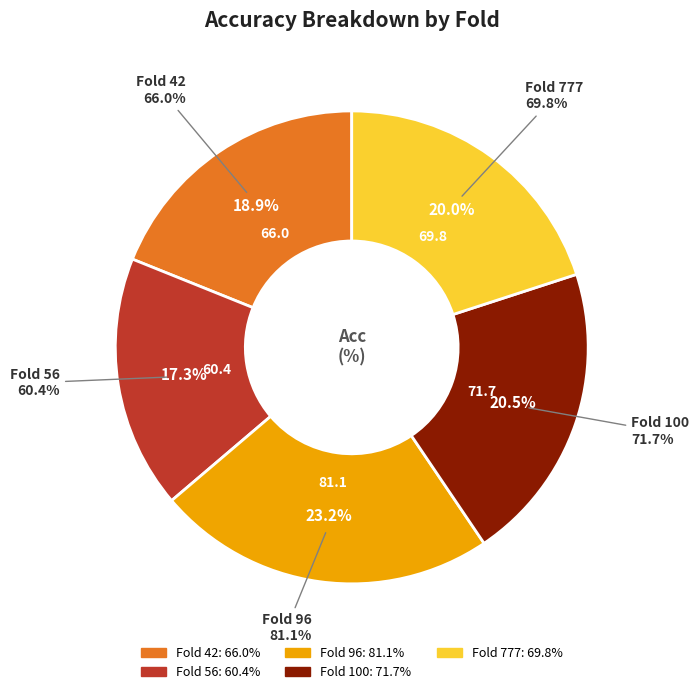

Is there a majority slice in this chart?

No